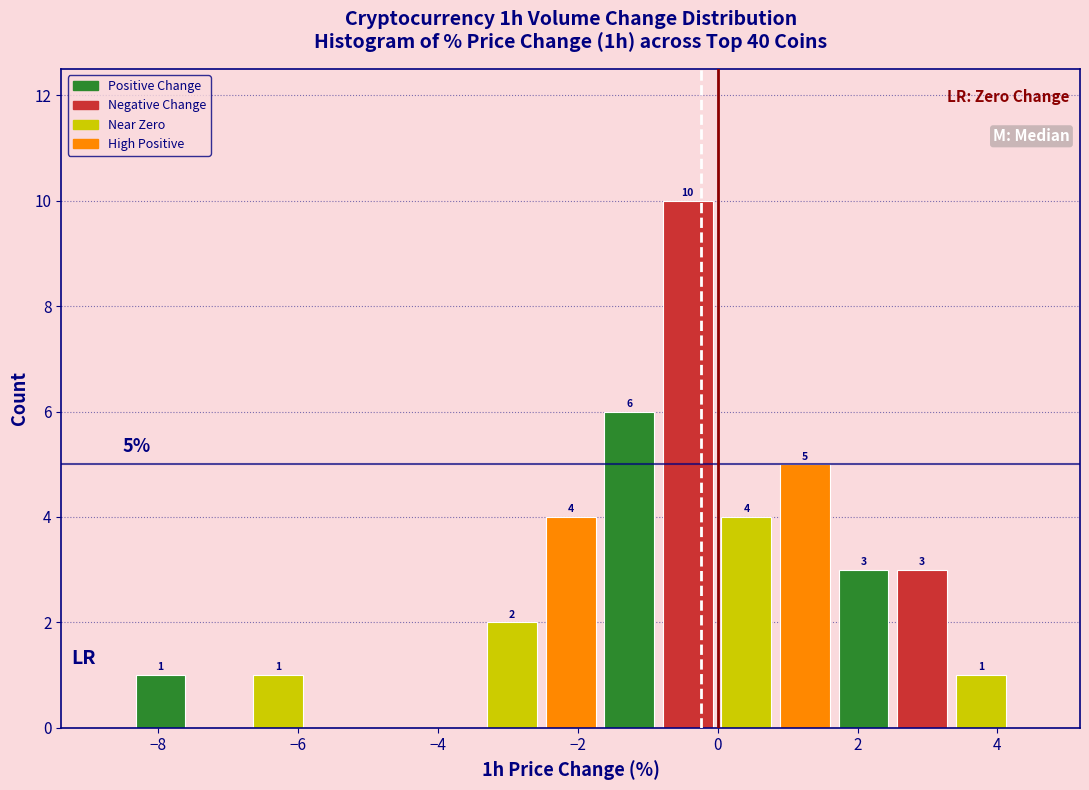

Which range on the x-axis has the tallest bar?

-0.8 to 0.0